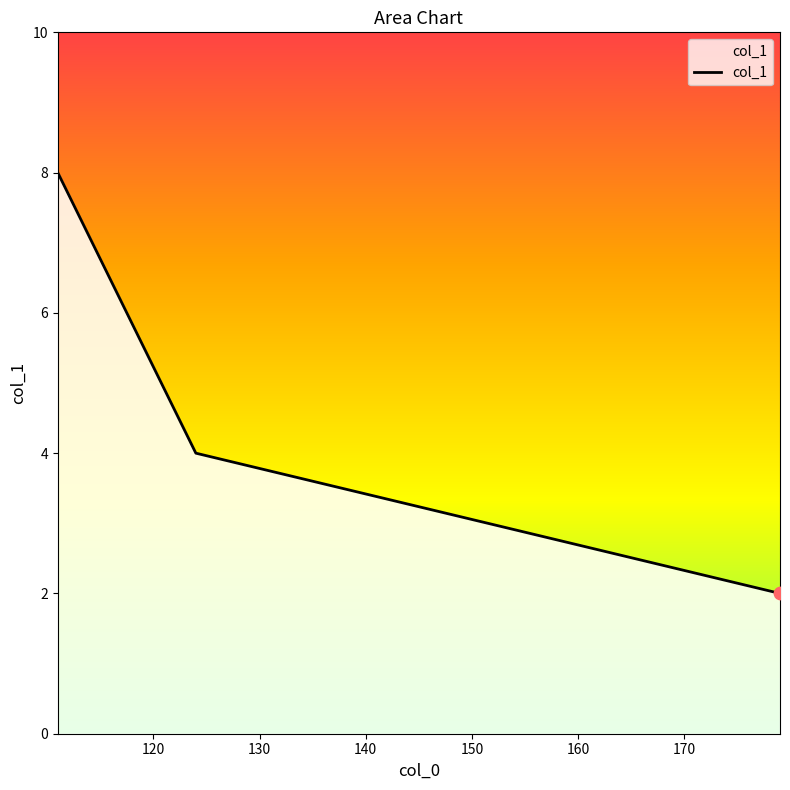

What is the average value?

5